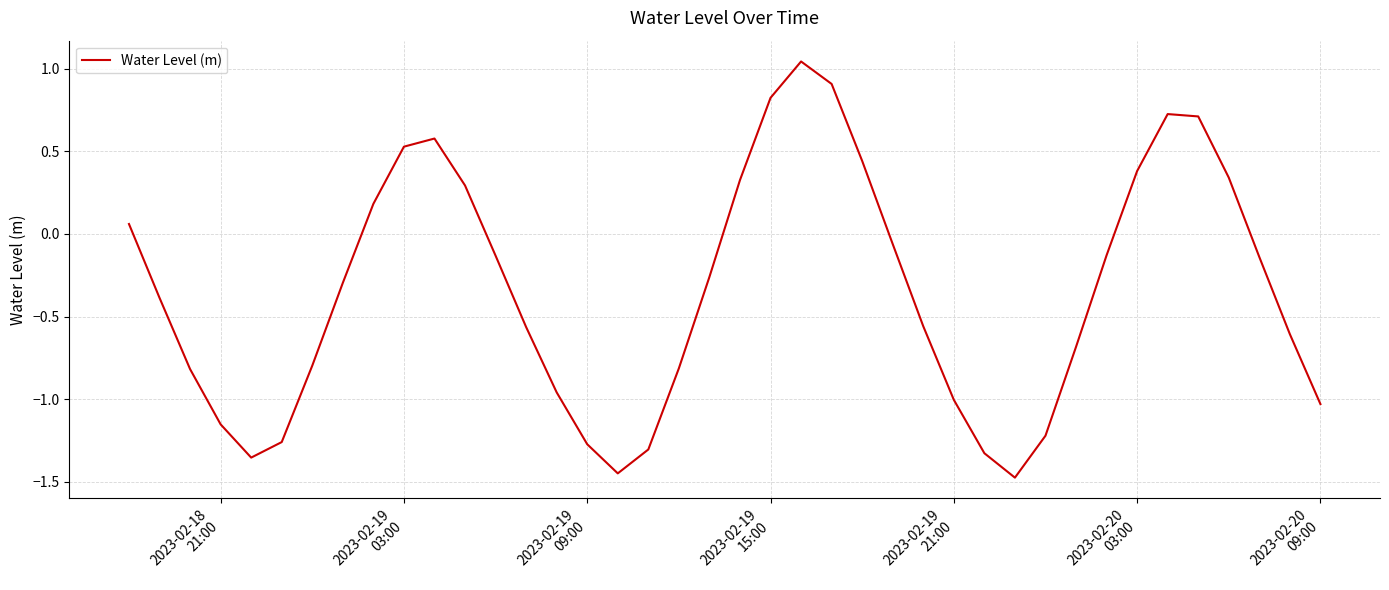

How many positive values are there?

14